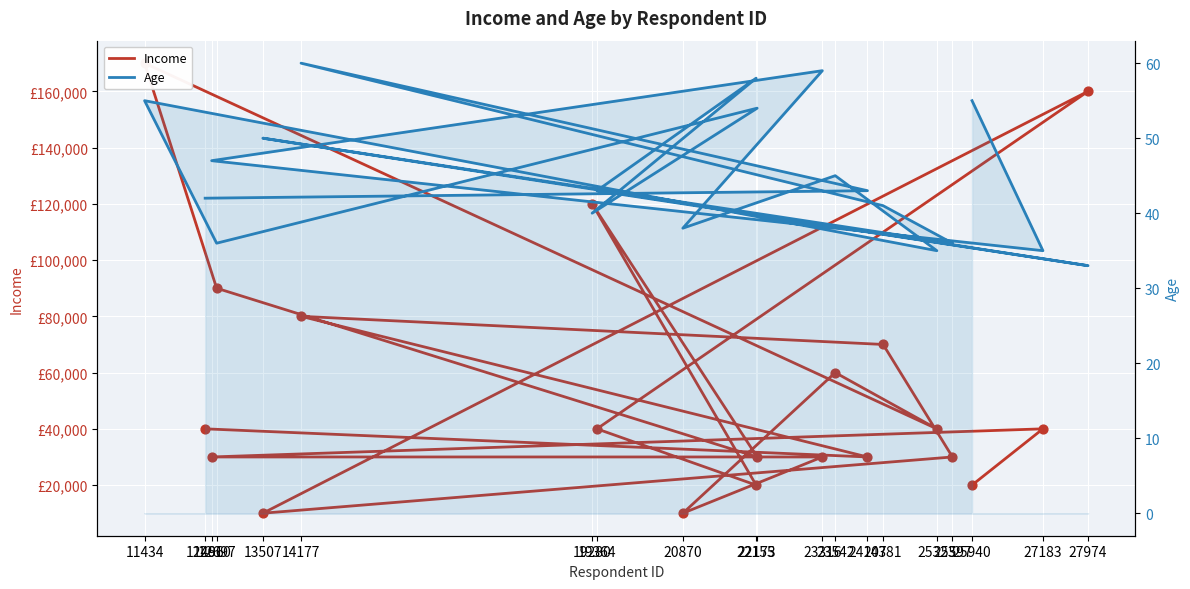

At which category is the sum across all series the highest?

11434